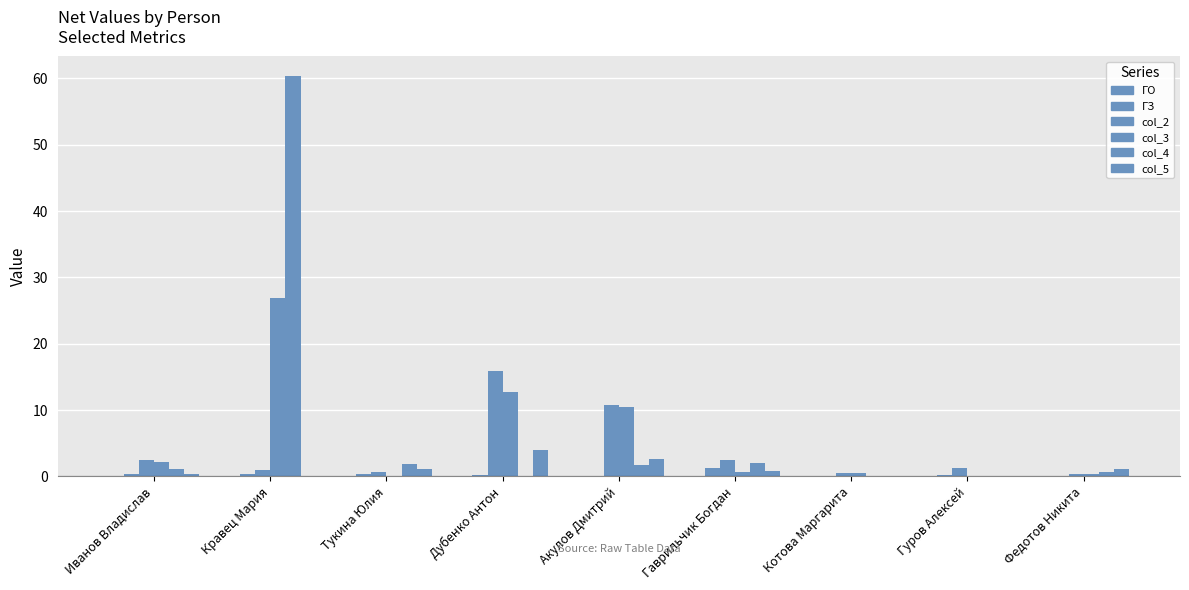

Is it true that col_2 equals 9.2 at Дубенко Антон?

False